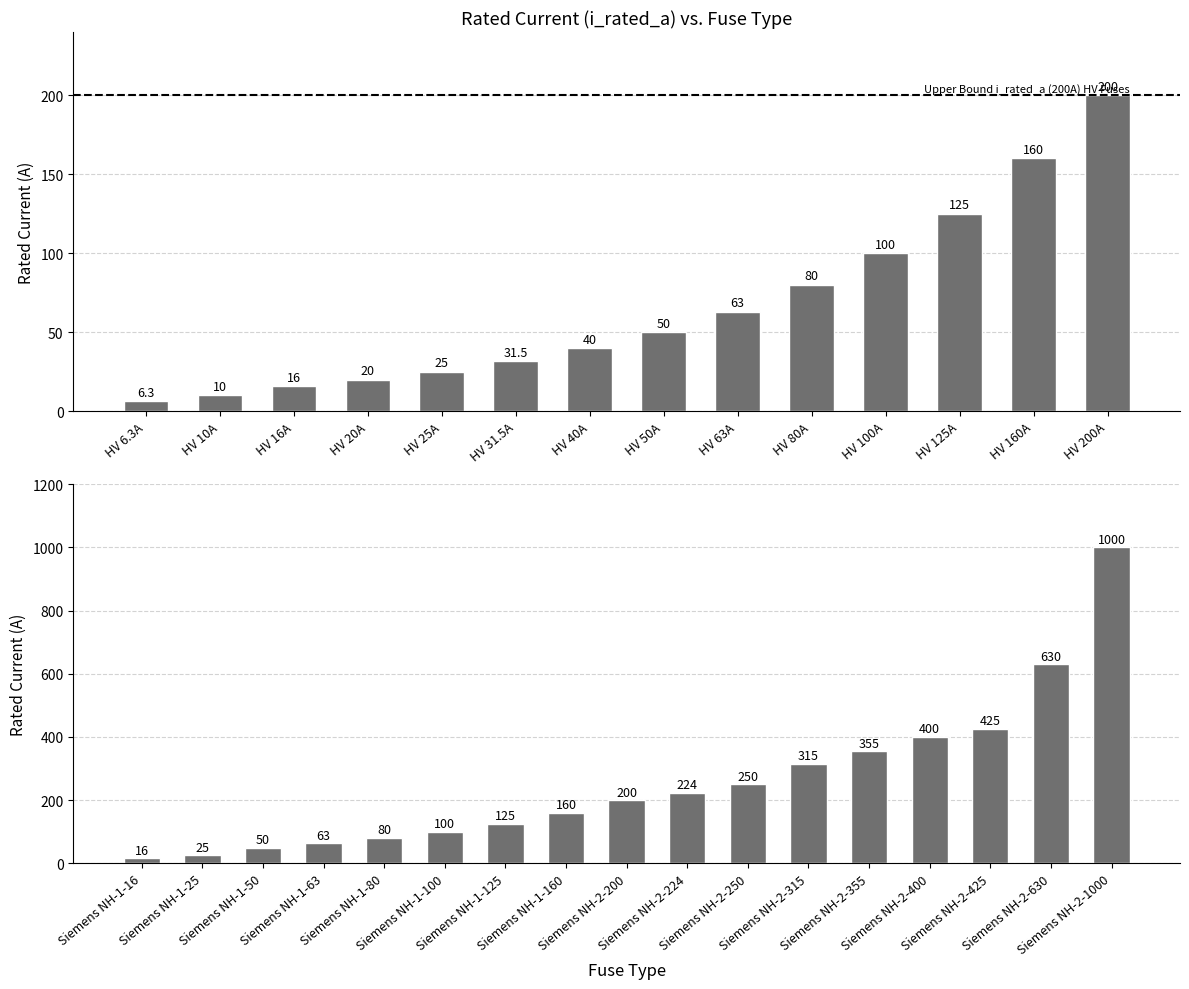

What is the label of the 4th bar from the left?

HV 20A